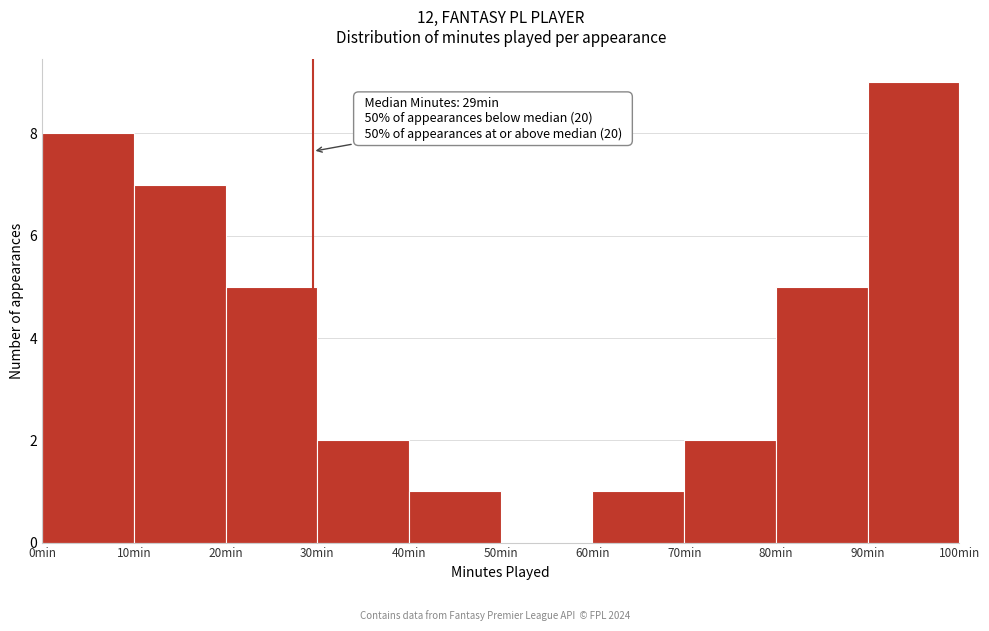

Which range on the x-axis has the tallest bar?

90 to 100